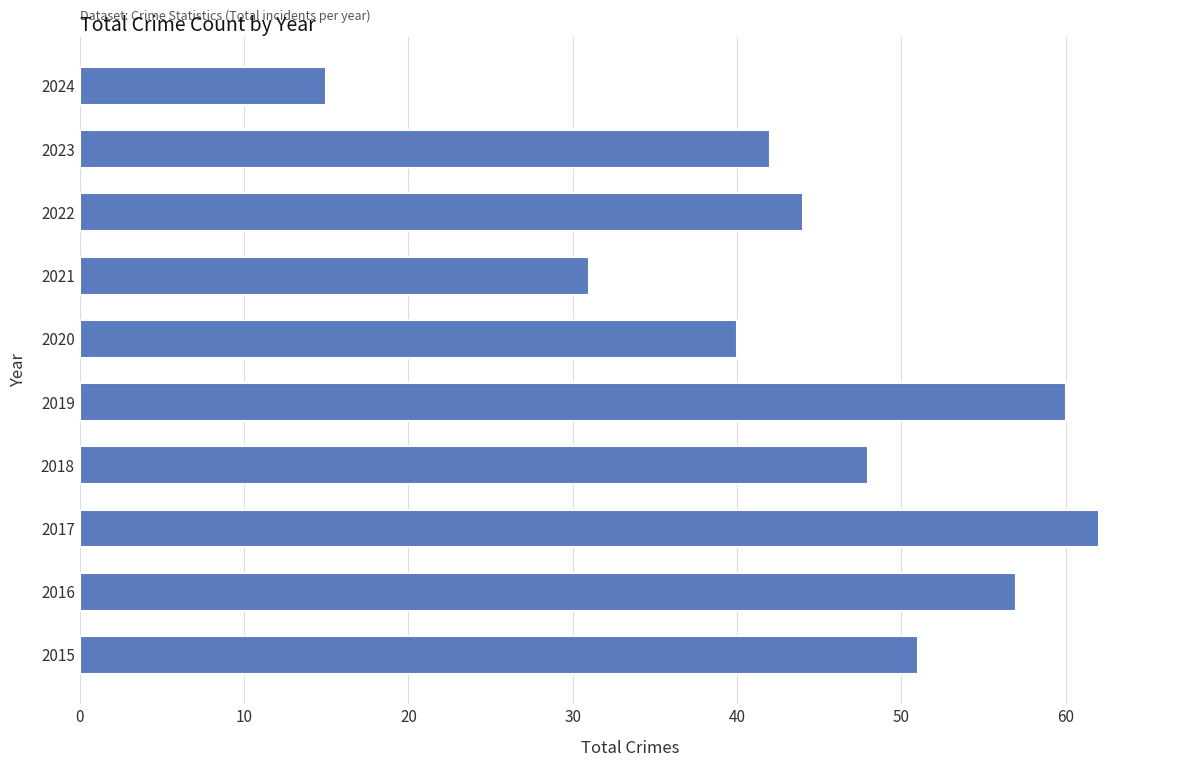

At which label is the value closest to 38?

2020